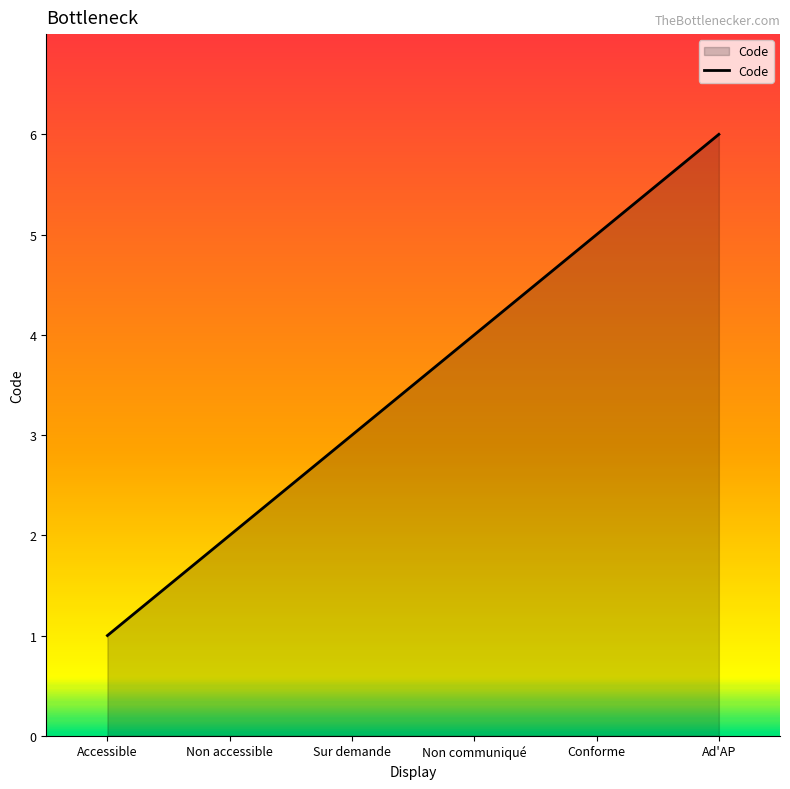

Approximately how many times larger is the value at Non communiqué compared to Non accessible?

2.0